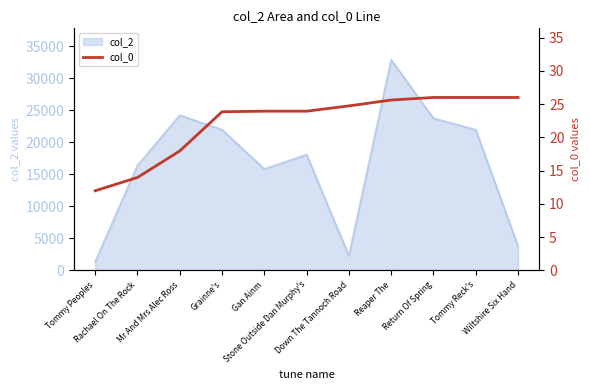

How many lines are shown in the chart?

1